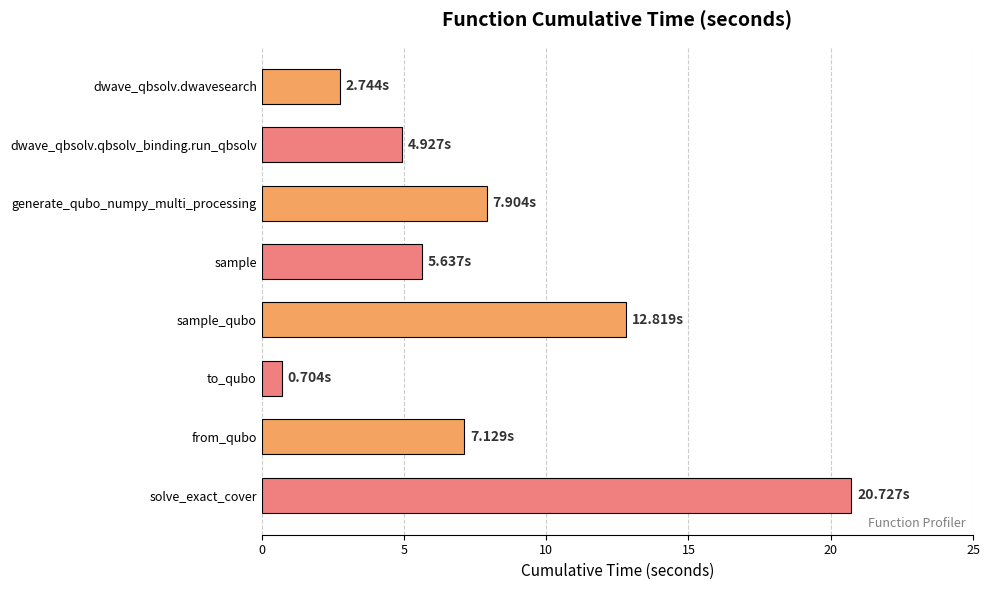

How many data points are above 7?

4